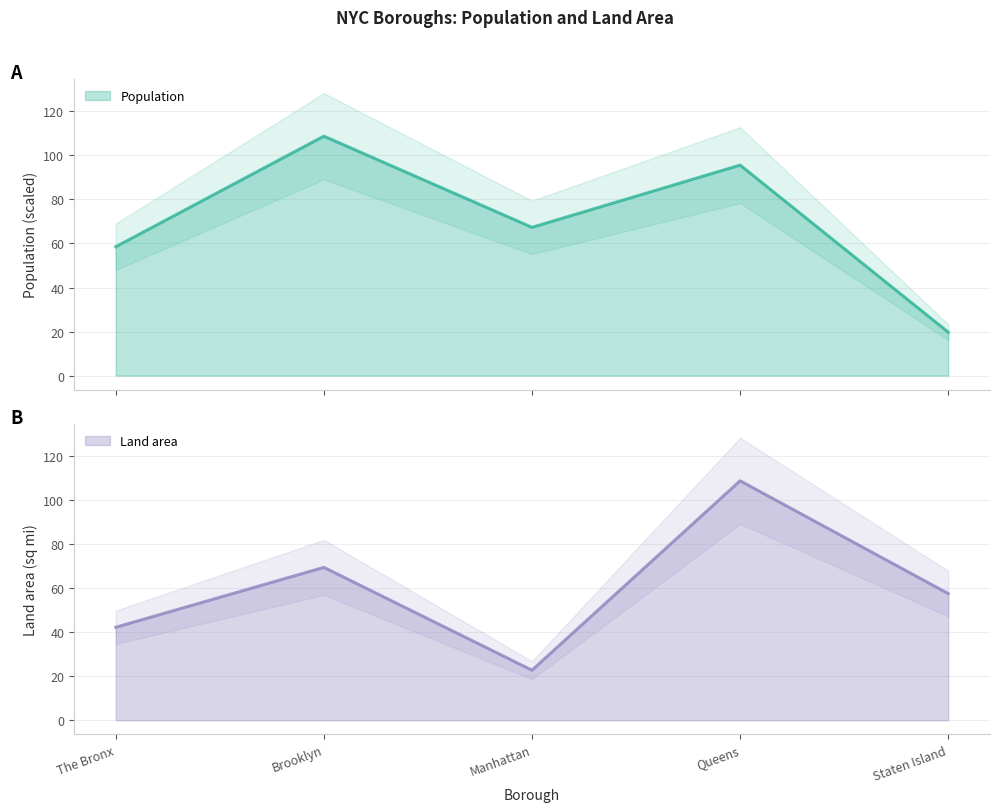

Reading left to right, transcribe all the data shown in this chart.

Population: 58.5	108.7	67.3	95.6	19.7
Land area: 42.2	69.4	22.7	108.7	57.5